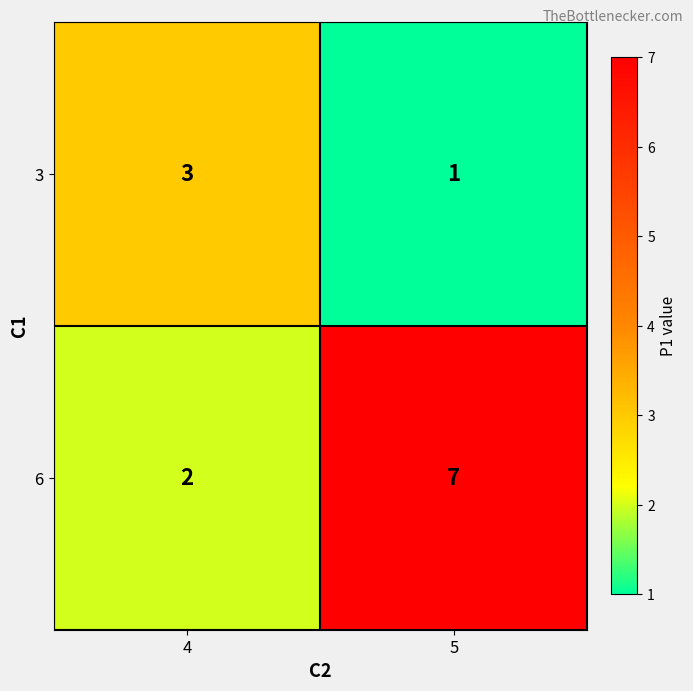

What is the maximum value shown in the chart?

7